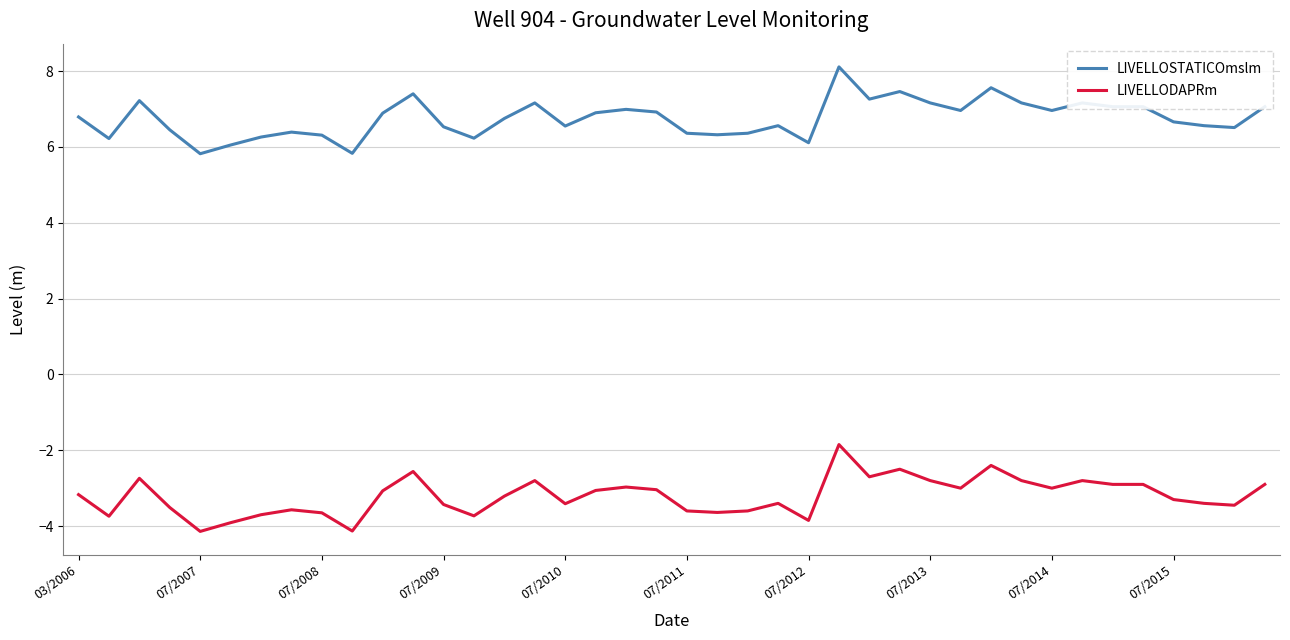

Which series has the largest total across all categories?

LIVELLOSTATICOmslm